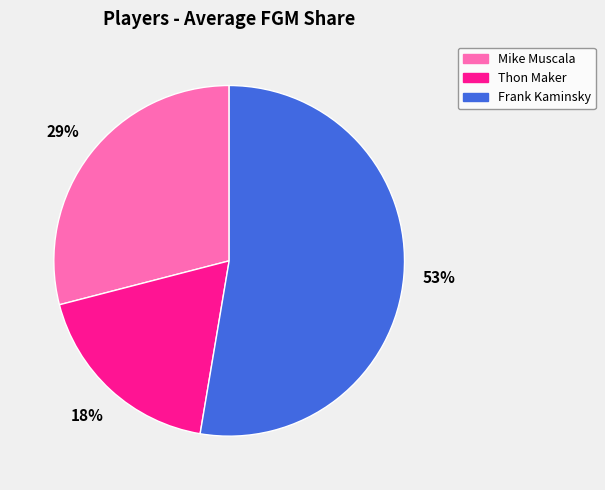

What percentage is the Mike Muscala slice, to the nearest percent?

29%